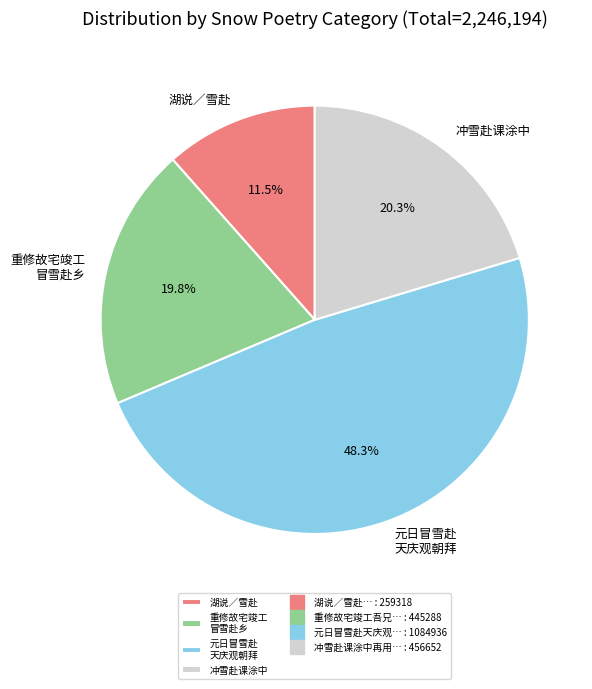

Between 冲雪赴课涂中 and 重修故宅竣工 冒雪赴乡, which is larger?

冲雪赴课涂中